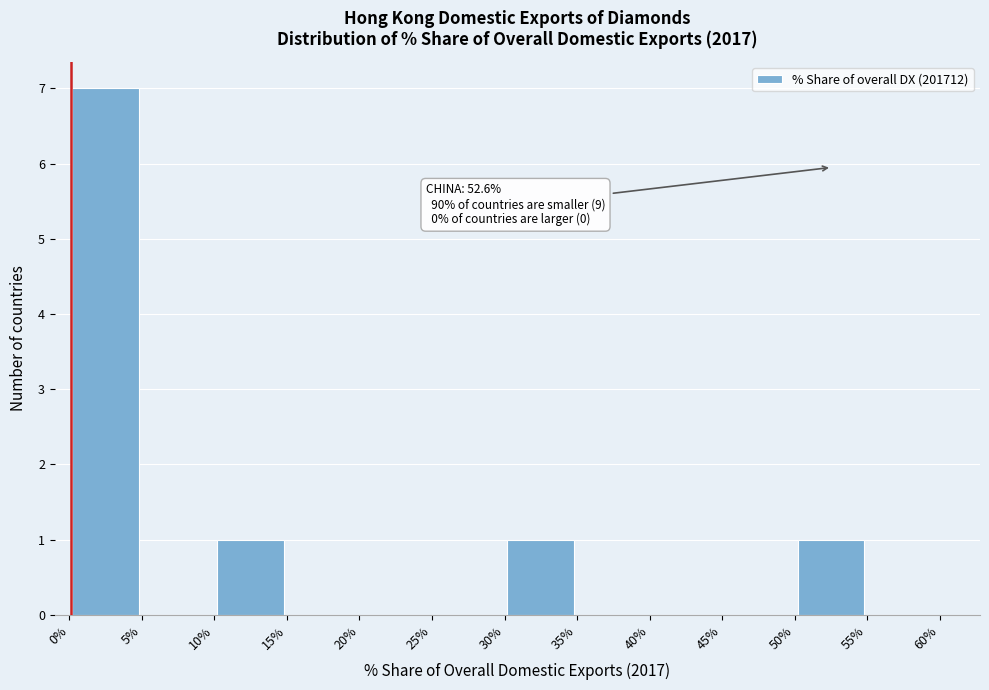

Over which range of the x-axis is the bar tallest?

0% to 5%